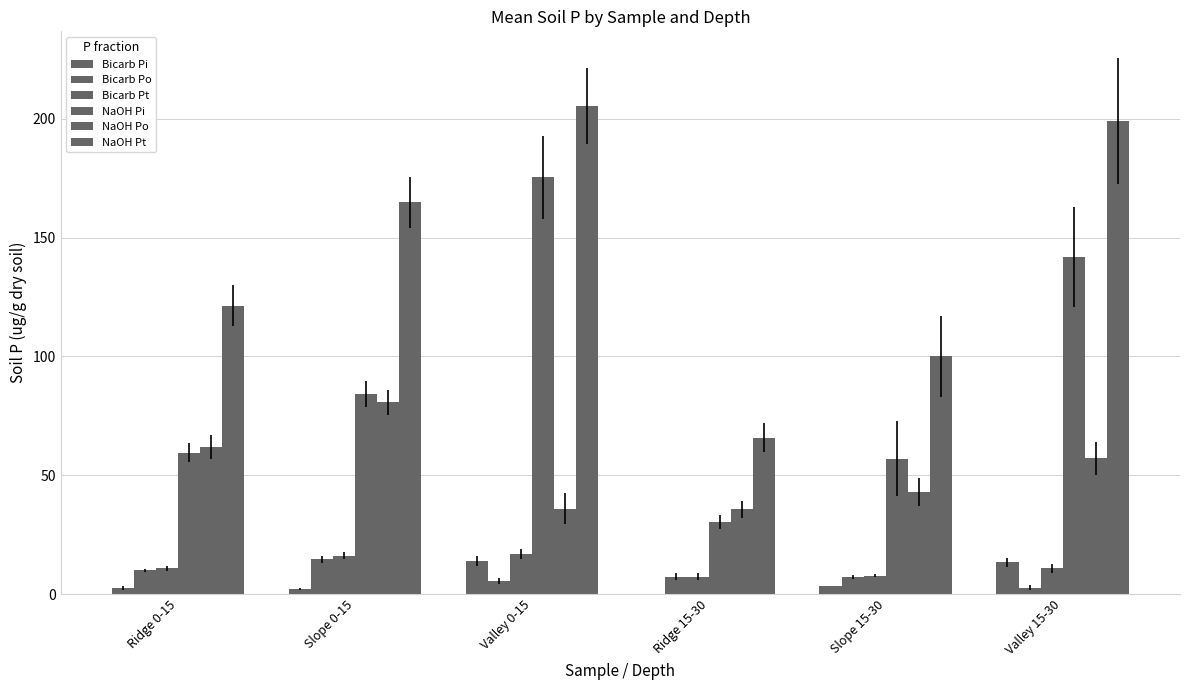

What is the average value of the Bicarb Pi series?

5.9